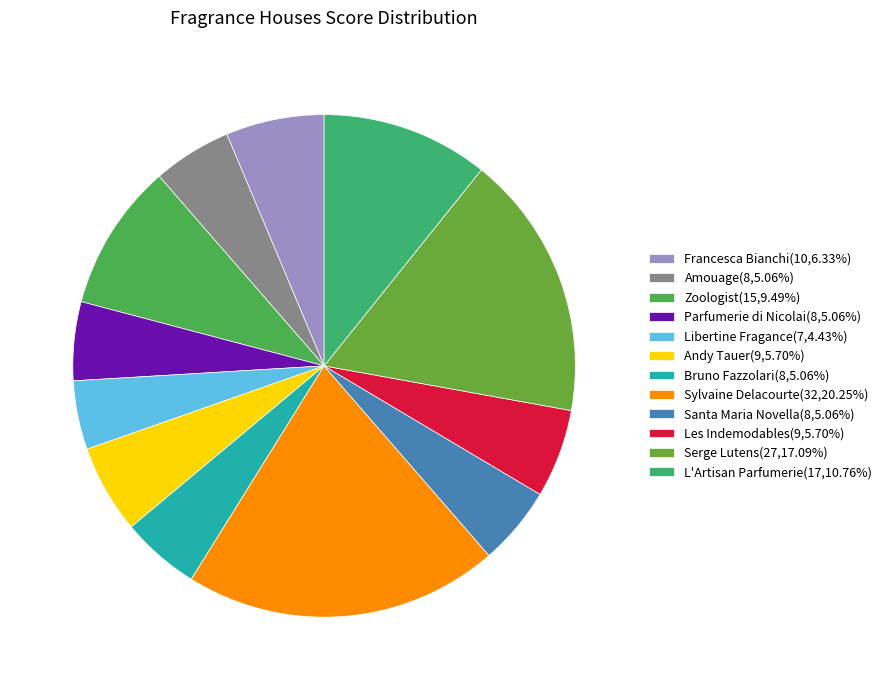

Count the number of slices in the pie.

12